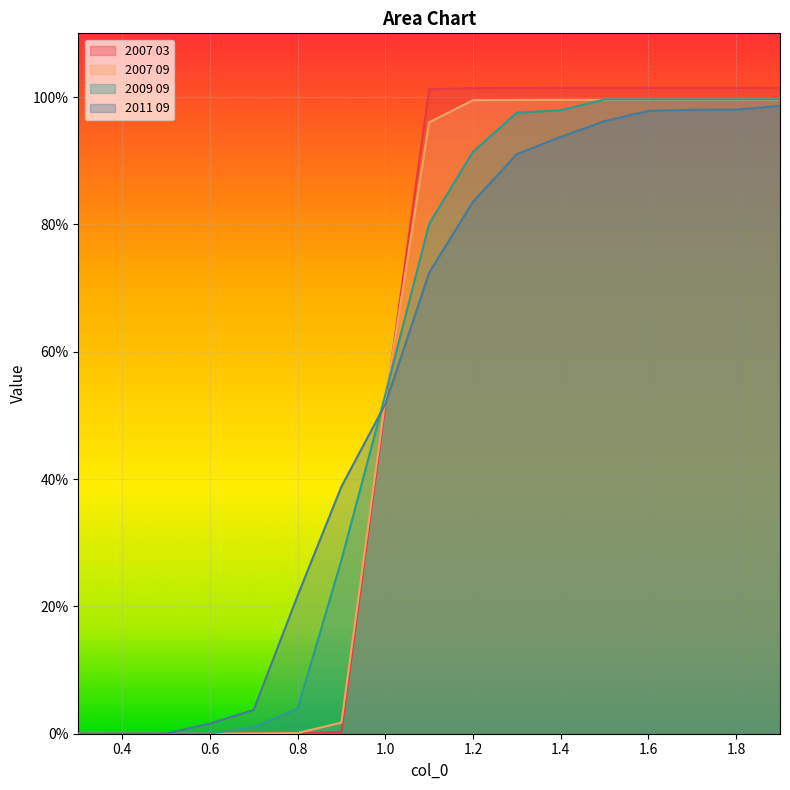

What is the label of the 6th point from the right?

1.4